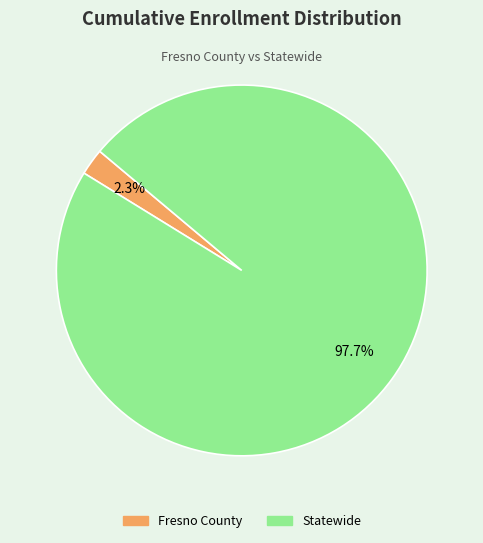

How many segments does this pie chart have?

2